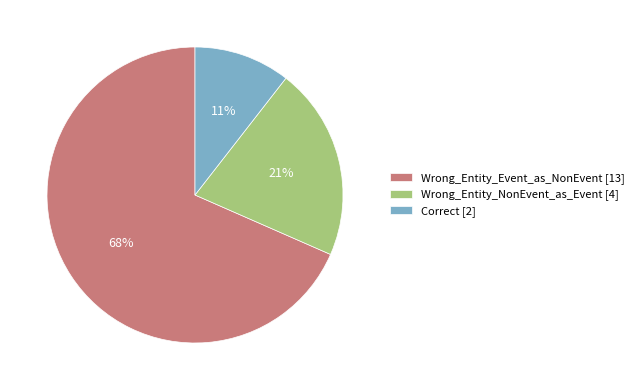

Do Wrong_Entity_NonEvent_as_Event and Correct together represent more than half of the pie?

No